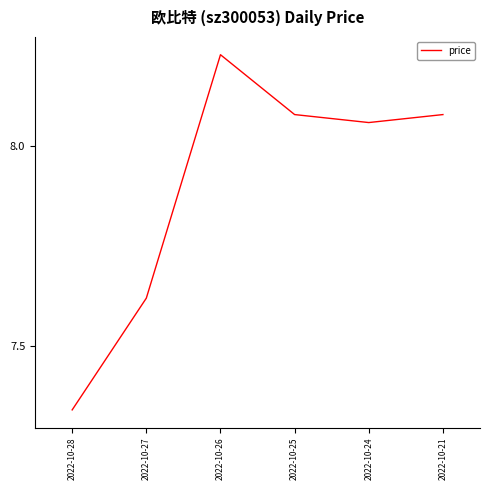

What is the difference between the second highest and second lowest values?

0.5